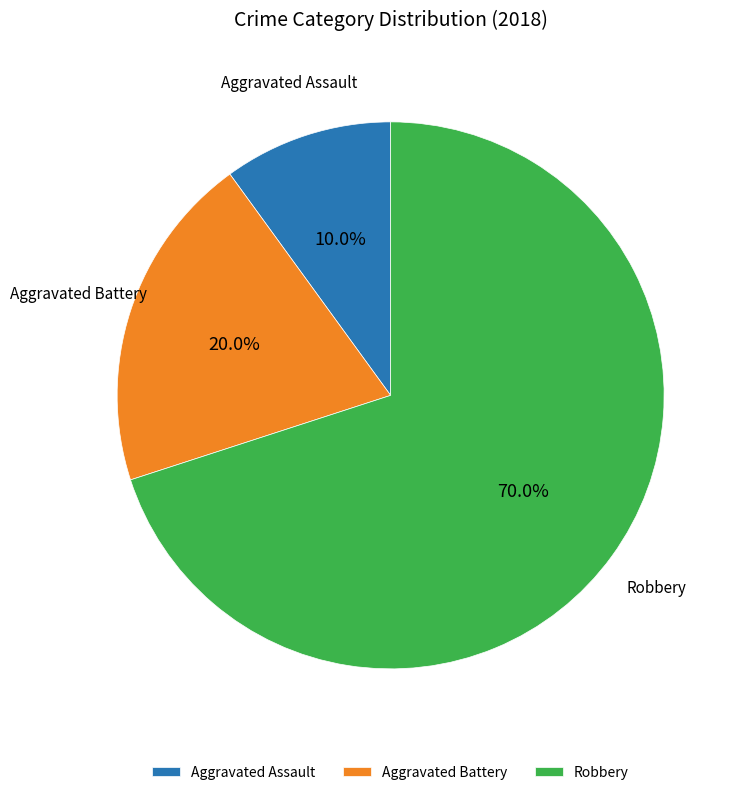

Does Robbery account for over 50% of the chart?

Yes